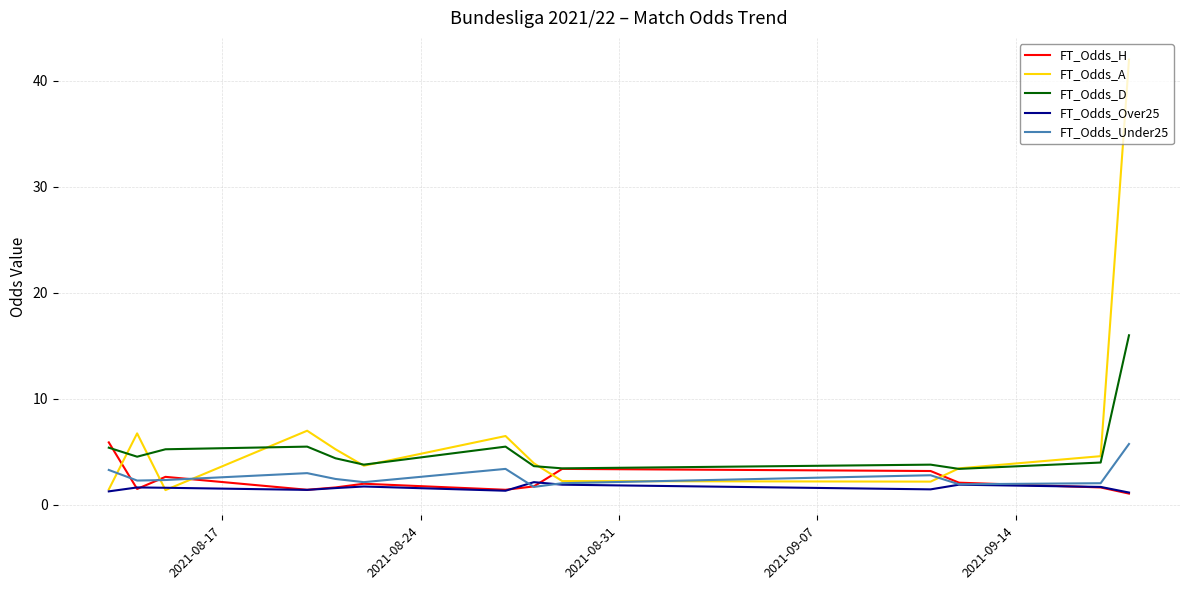

What is the maximum value for FT_Odds_A?

42.0